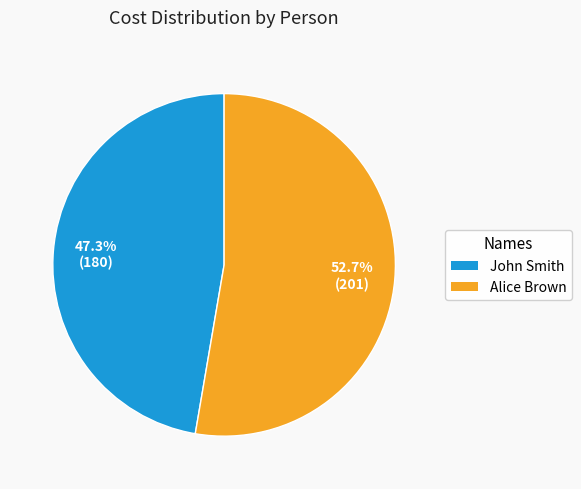

The John Smith slice represents 47% of the pie. True or false?

True